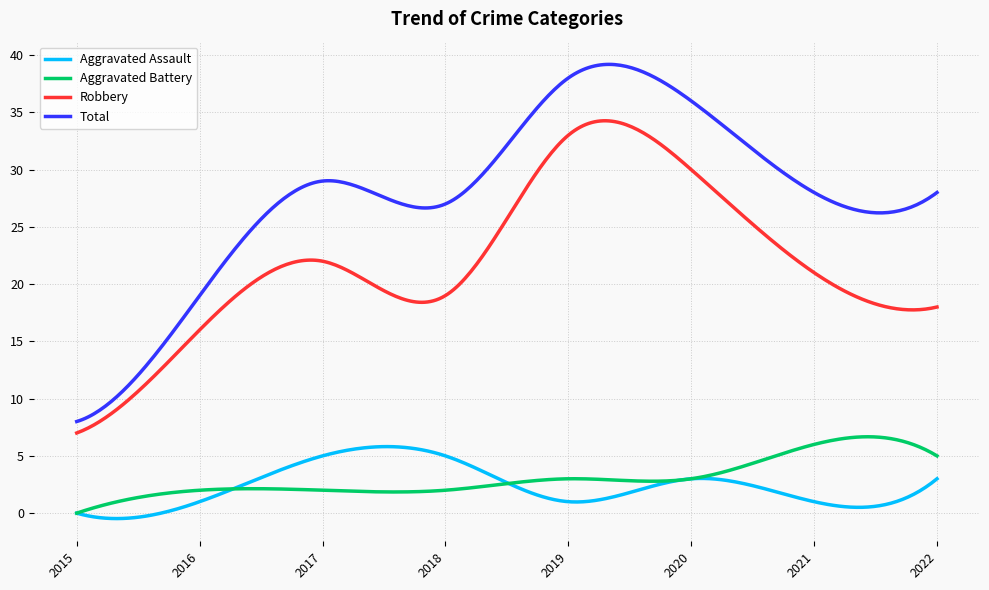

True or false: Aggravated Assault and Robbery cross at least once.

False